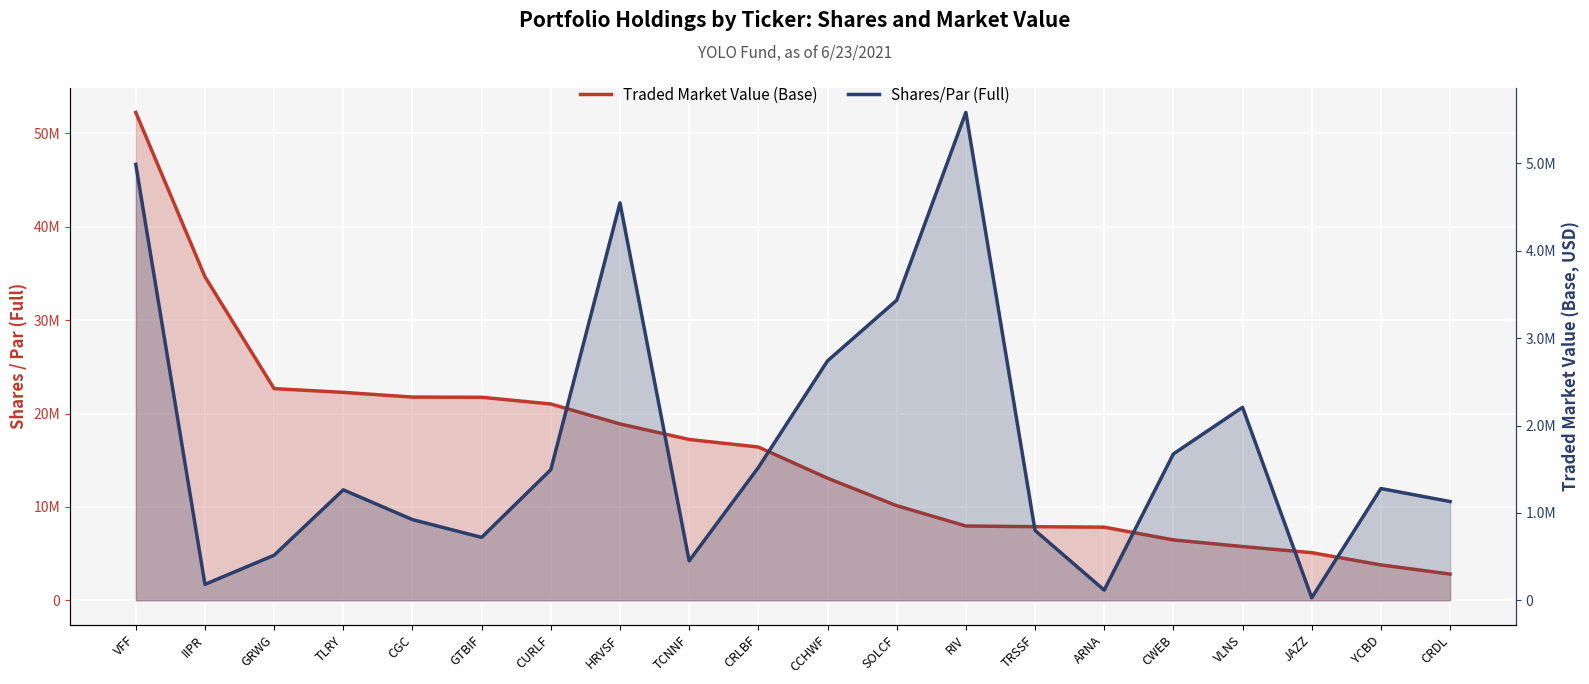

What is the sum of all Traded Market Value (Base) values?

319626627.5